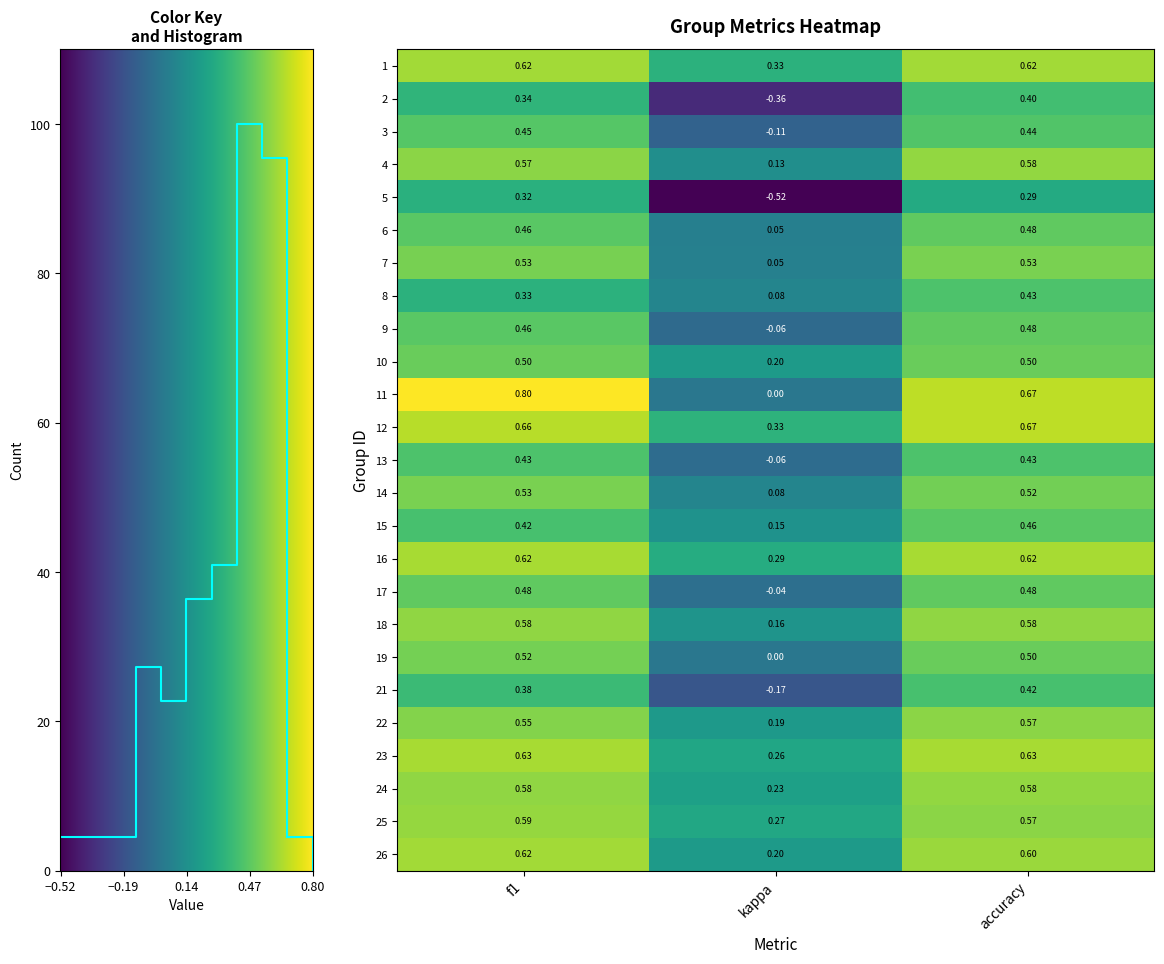

How many series are shown in this chart?

25